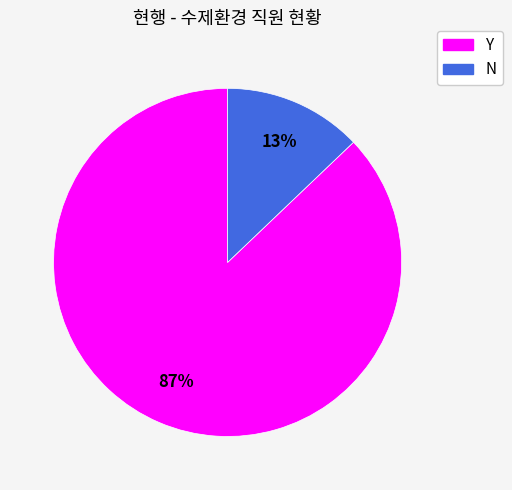

Which has a higher value, N or Y?

Y